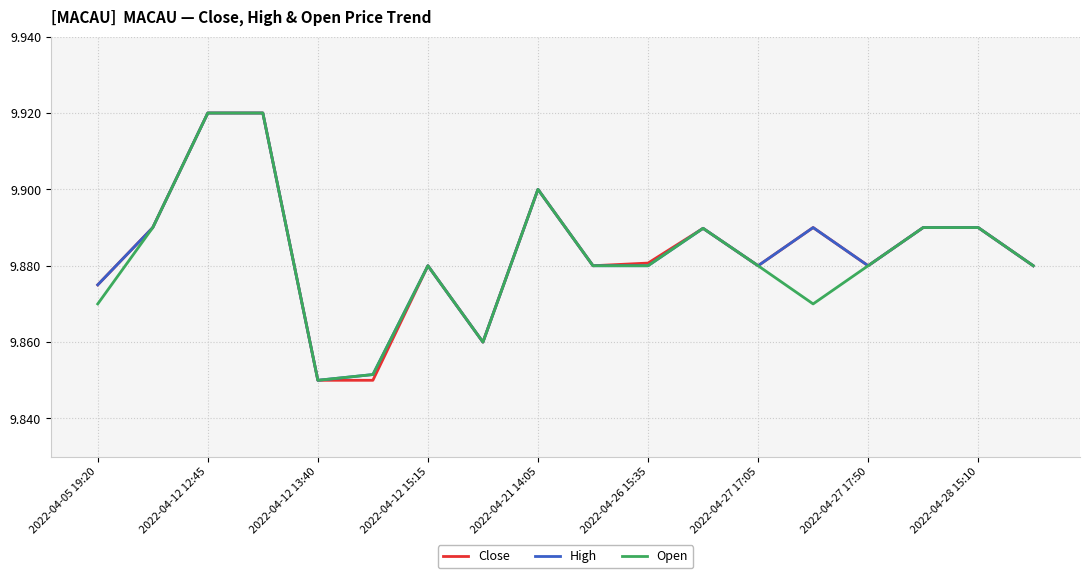

The value of Open at 2022-04-27 17:05 is 6.9. True or false?

False